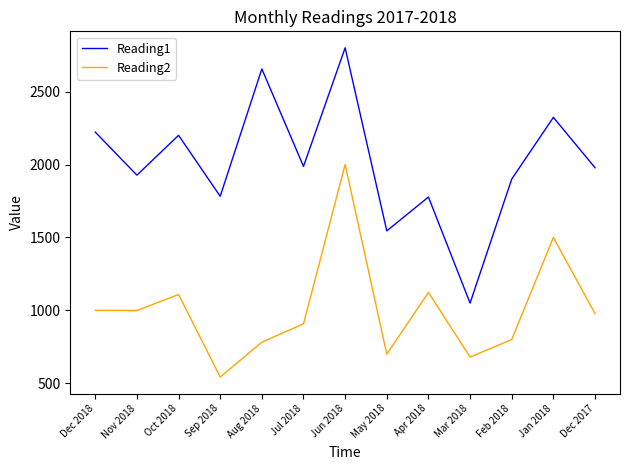

What is the maximum value shown in the chart?

2800.0